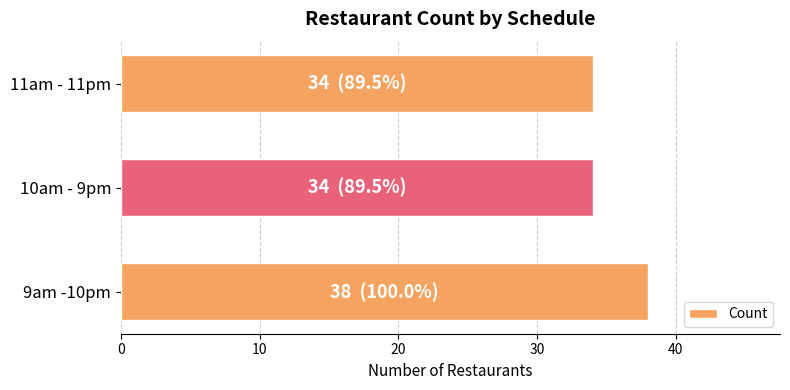

What is the change in value from 9am -10pm to 10am - 9pm?

-4